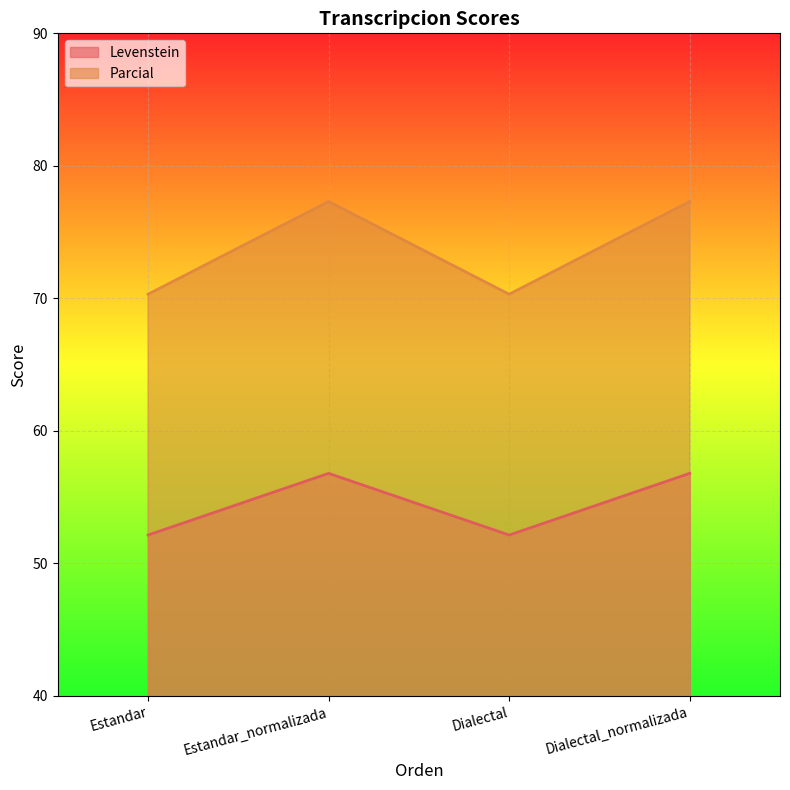

Rank the series by their maximum value, from lowest to highest.

Levenstein, Parcial